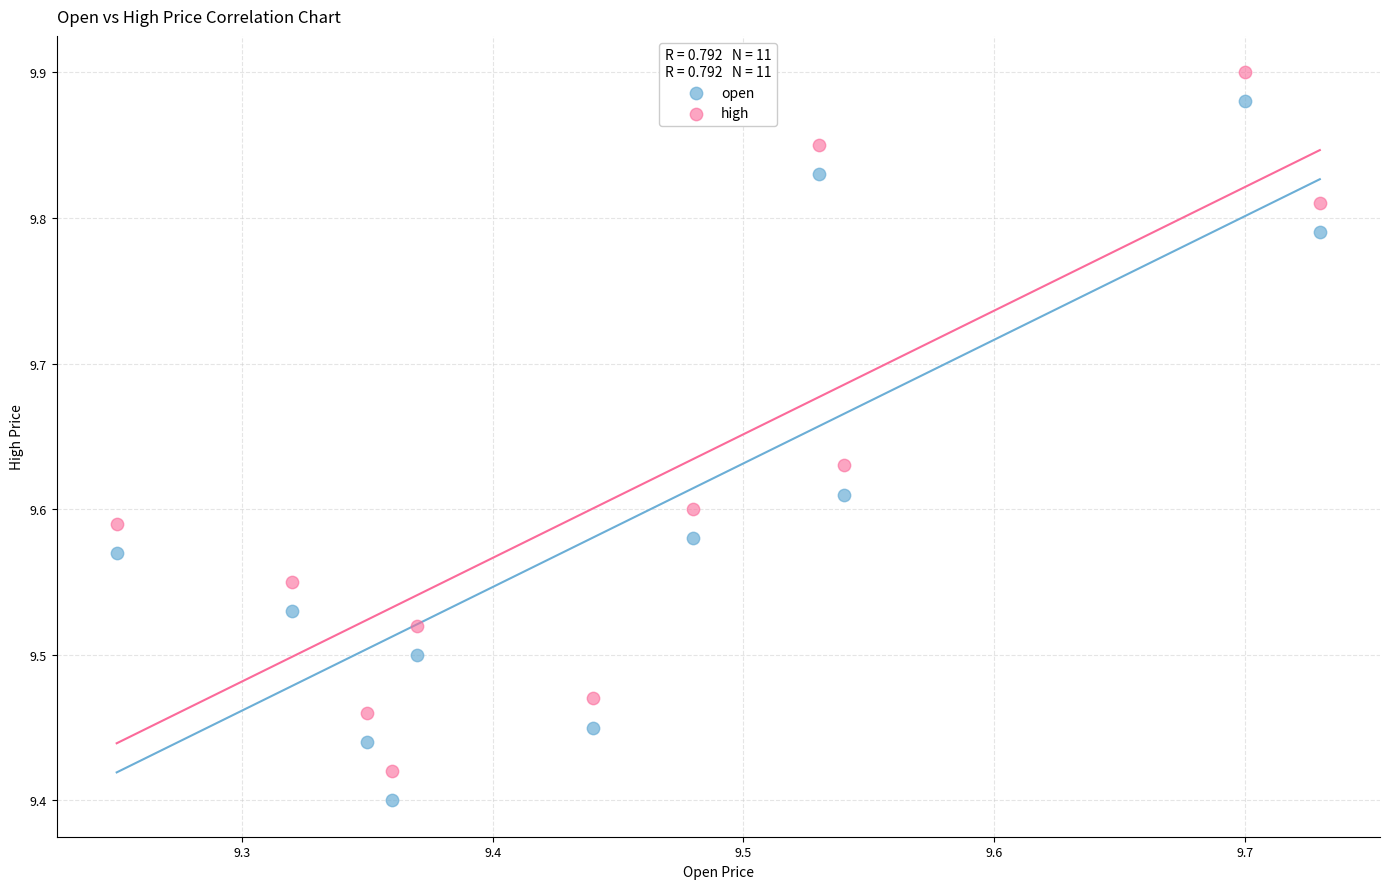

Across all data points, what is the range of X values (max minus min)?

0.5